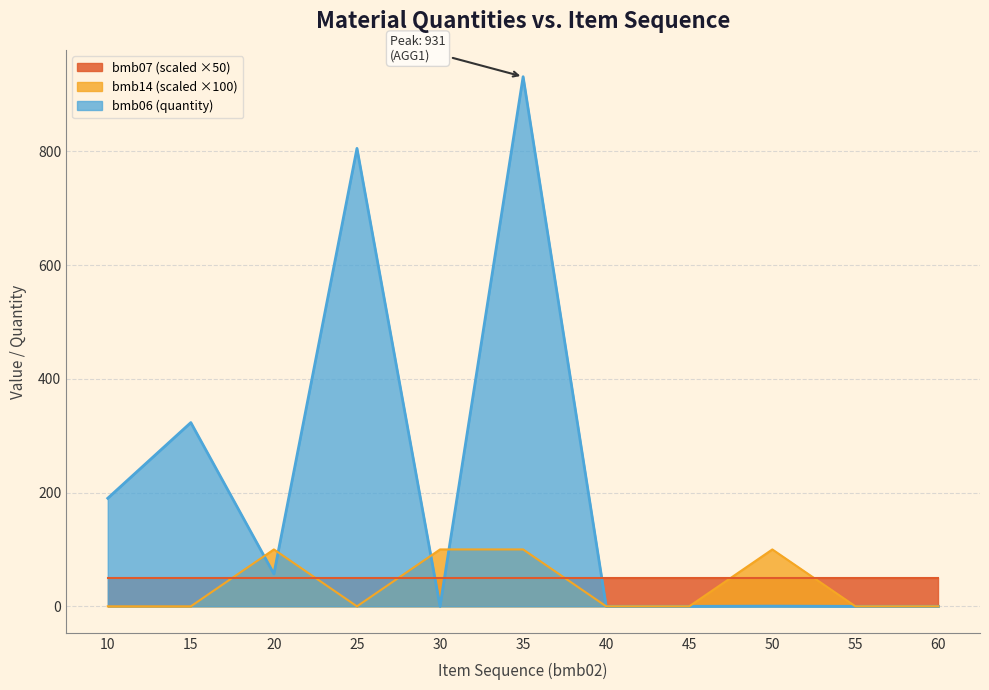

Which series has the largest range (max minus min)?

bmb06 (quantity)